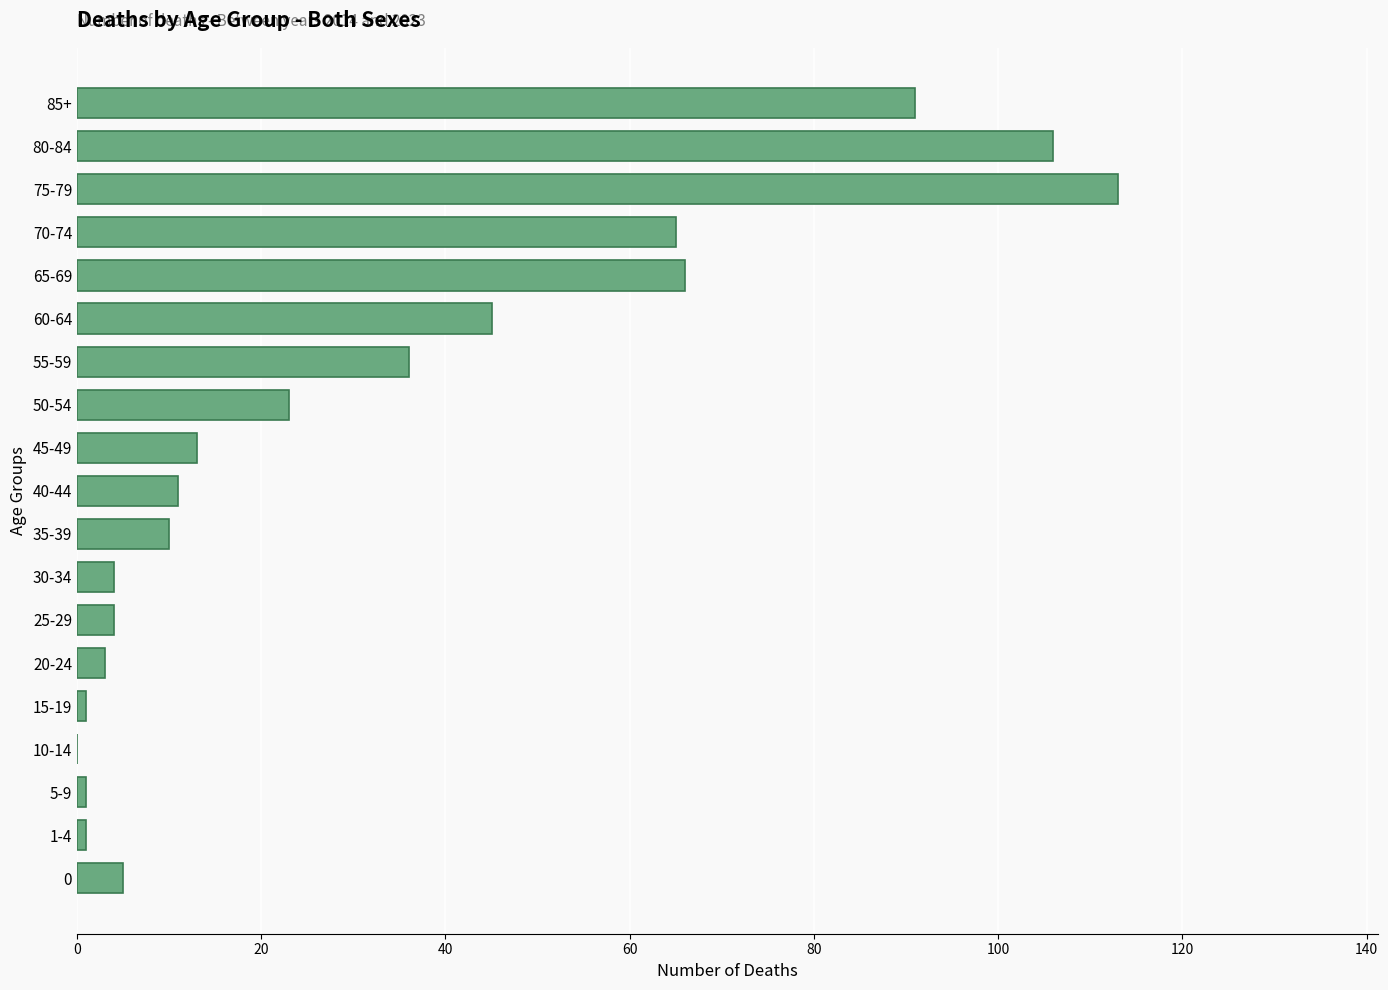

True or false: the data shows 66 at 65-69.

True